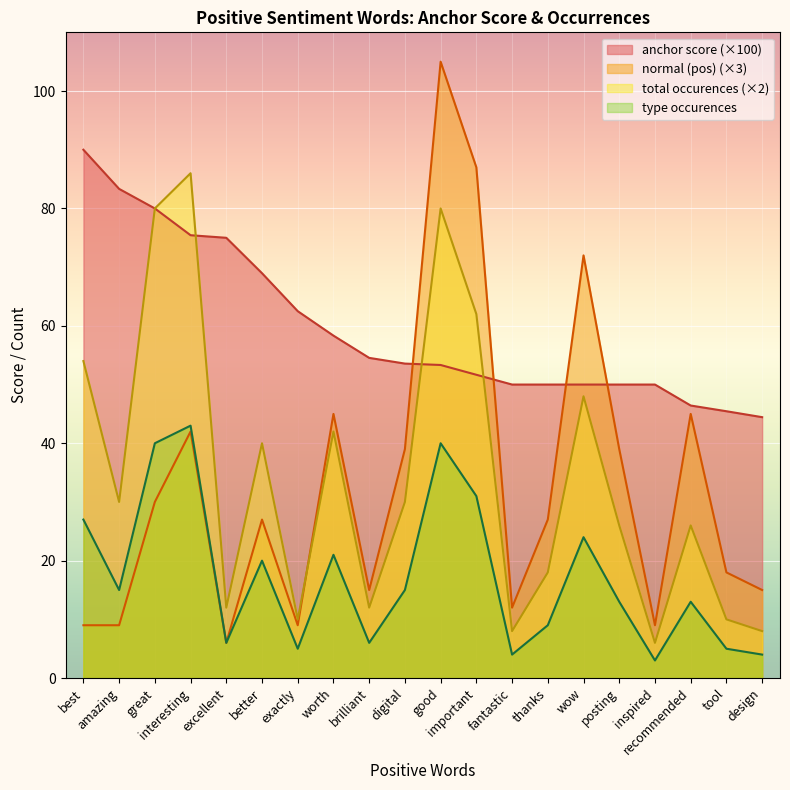

What is the sum of all type occurences values?

344.0